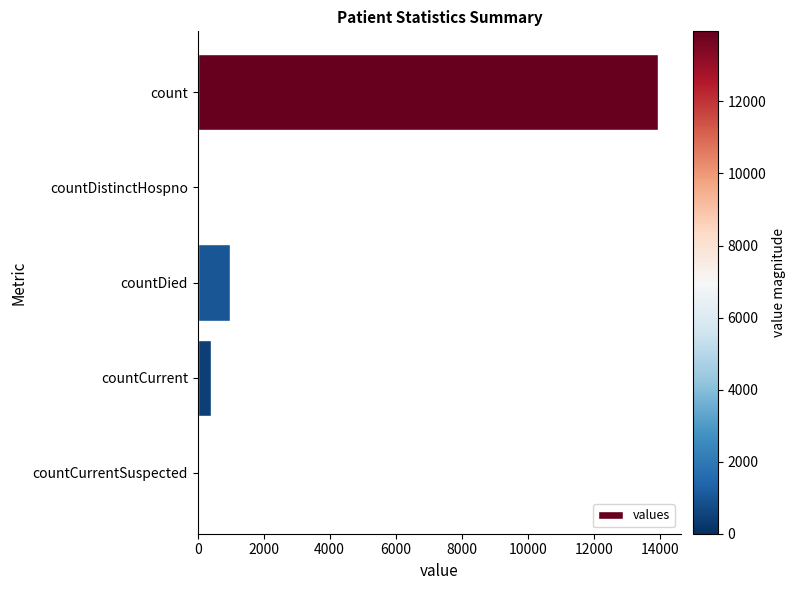

Which has a higher value, count or countCurrent?

count